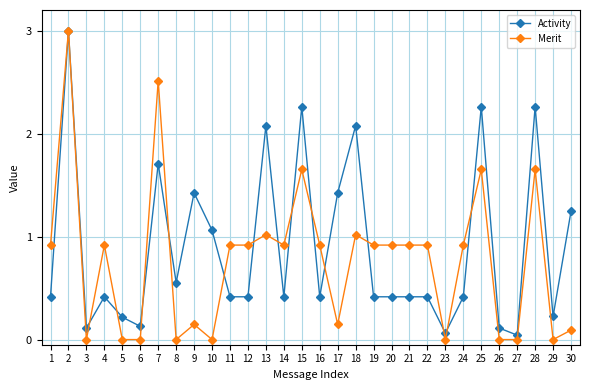

List the series in order of their overall mean, highest first.

Activity, Merit